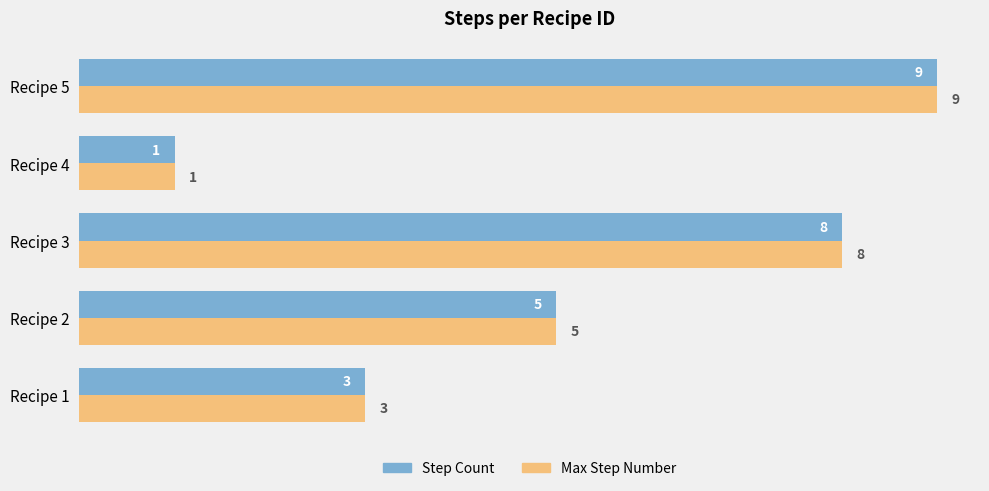

Where is Step Count nearest to the value 5?

Recipe 2